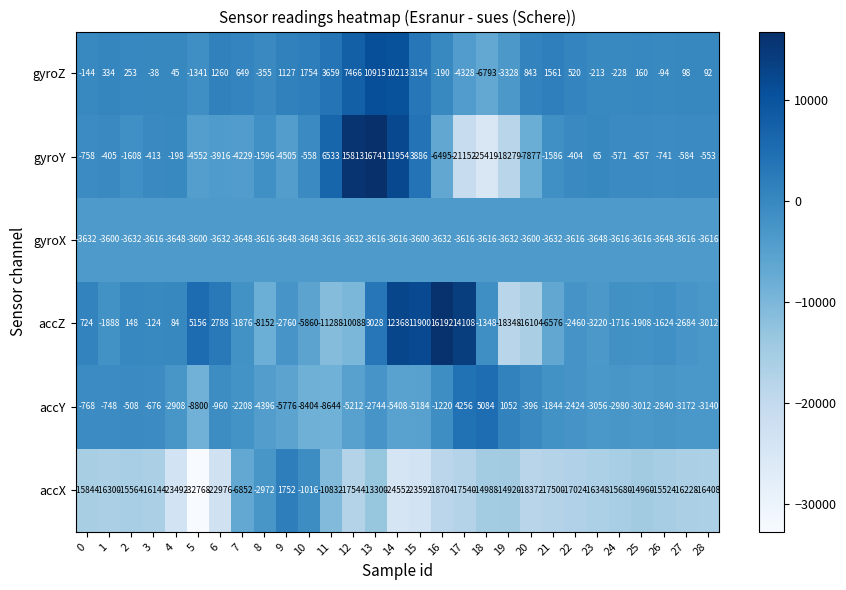

What is the sum of the accX values at 22 and 19?

-31944